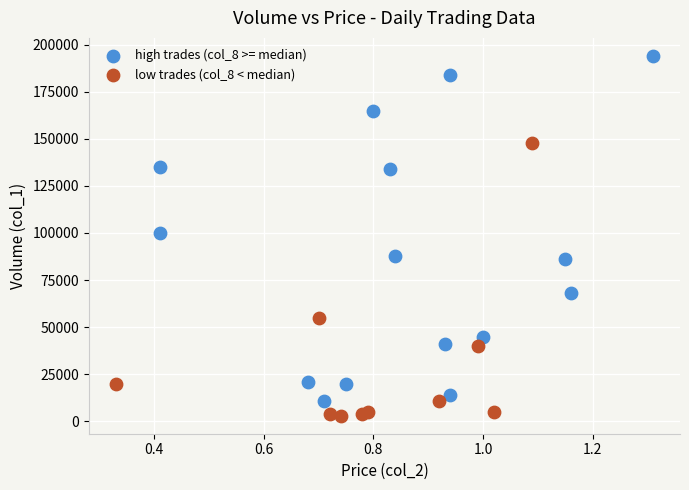

Which series reaches the maximum Y coordinate?

high trades (col_8 >= median)